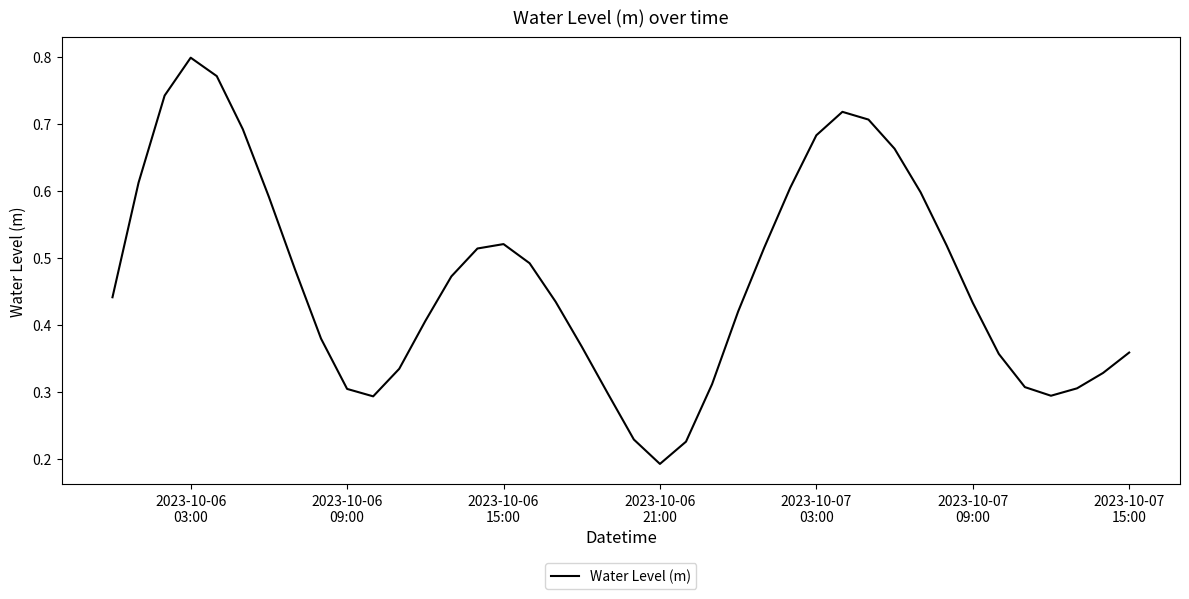

What is the average value?

0.5